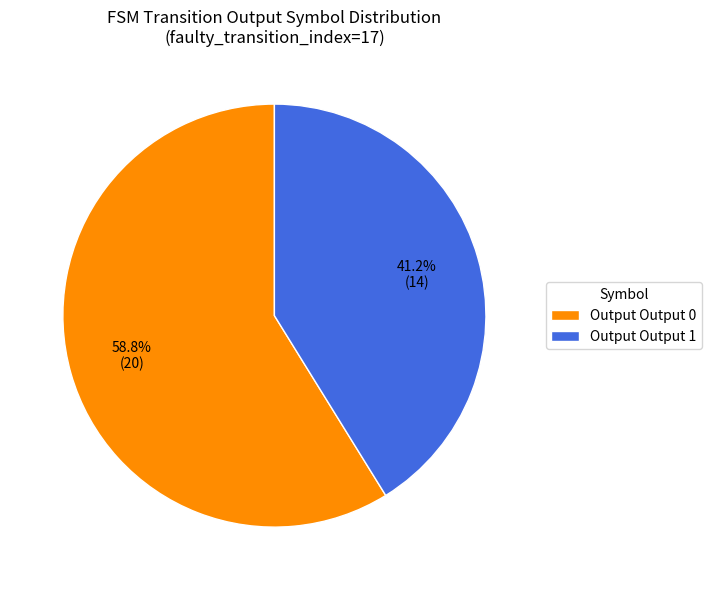

Is there any slice that represents more than half of the pie?

Yes